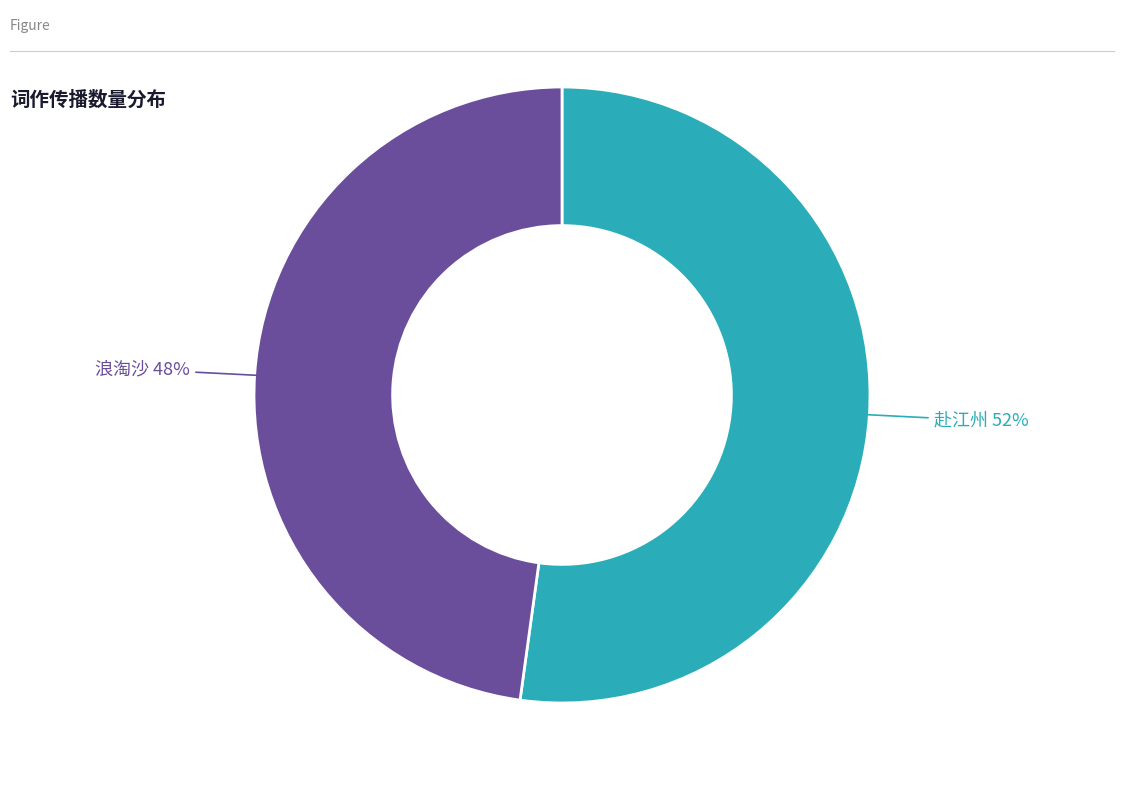

To the nearest percent, what is the average slice percentage?

50%